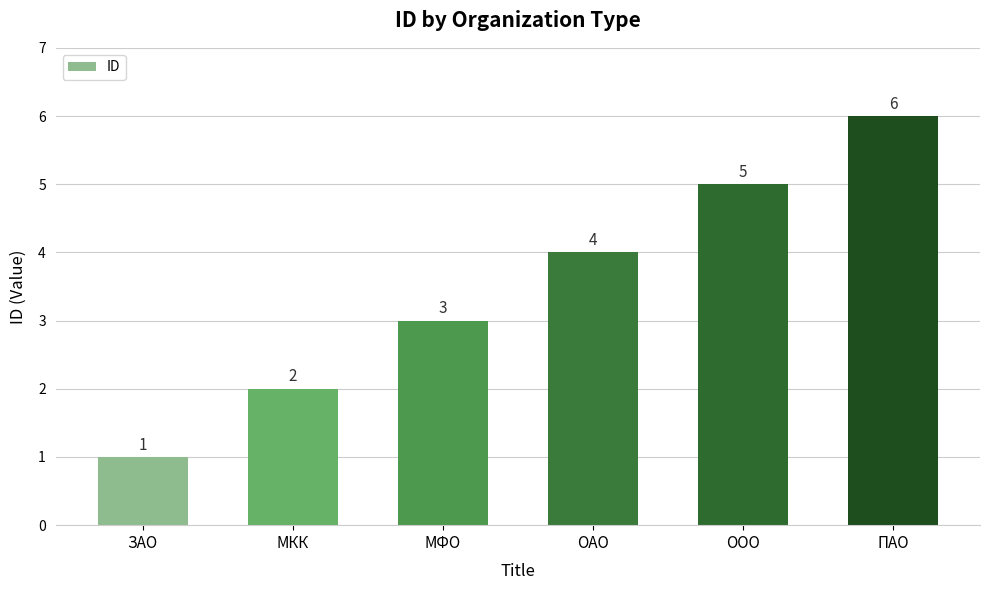

How many values are below 4?

3